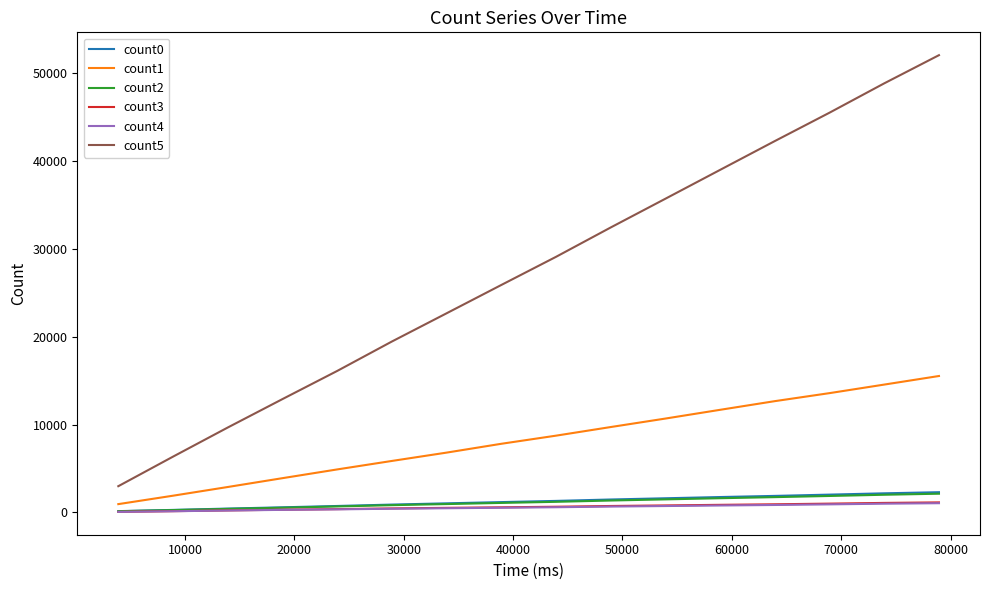

What is the lowest value of the count3 series?

64